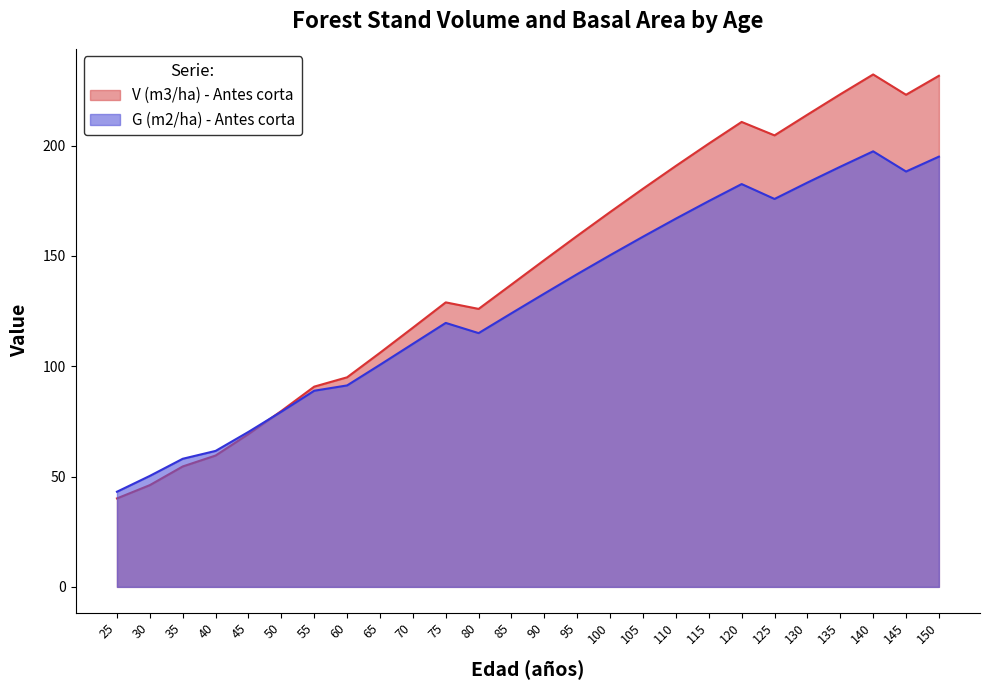

How many lines are shown in the chart?

2